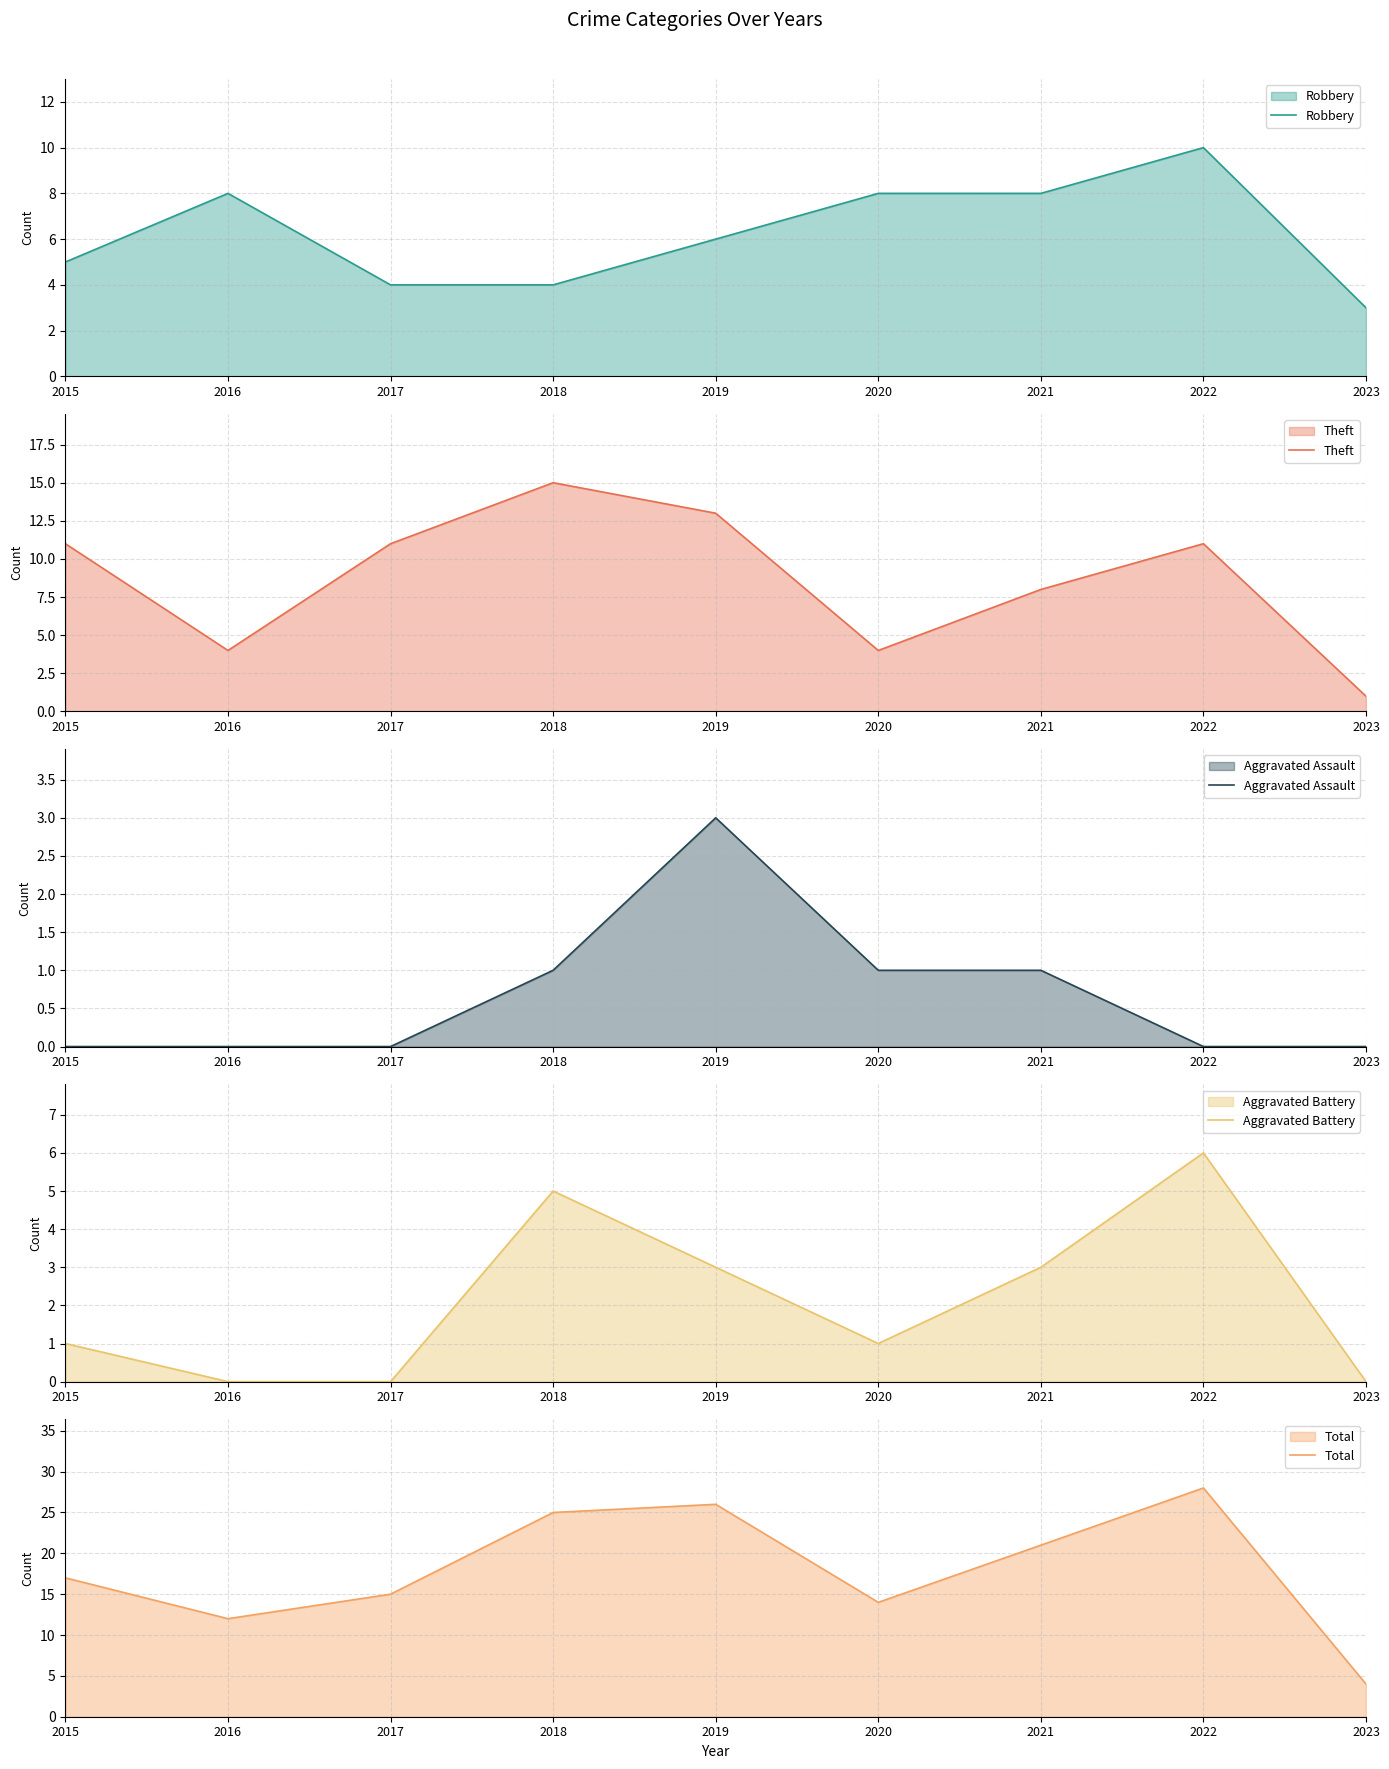

Count the number of categories in the chart.

9